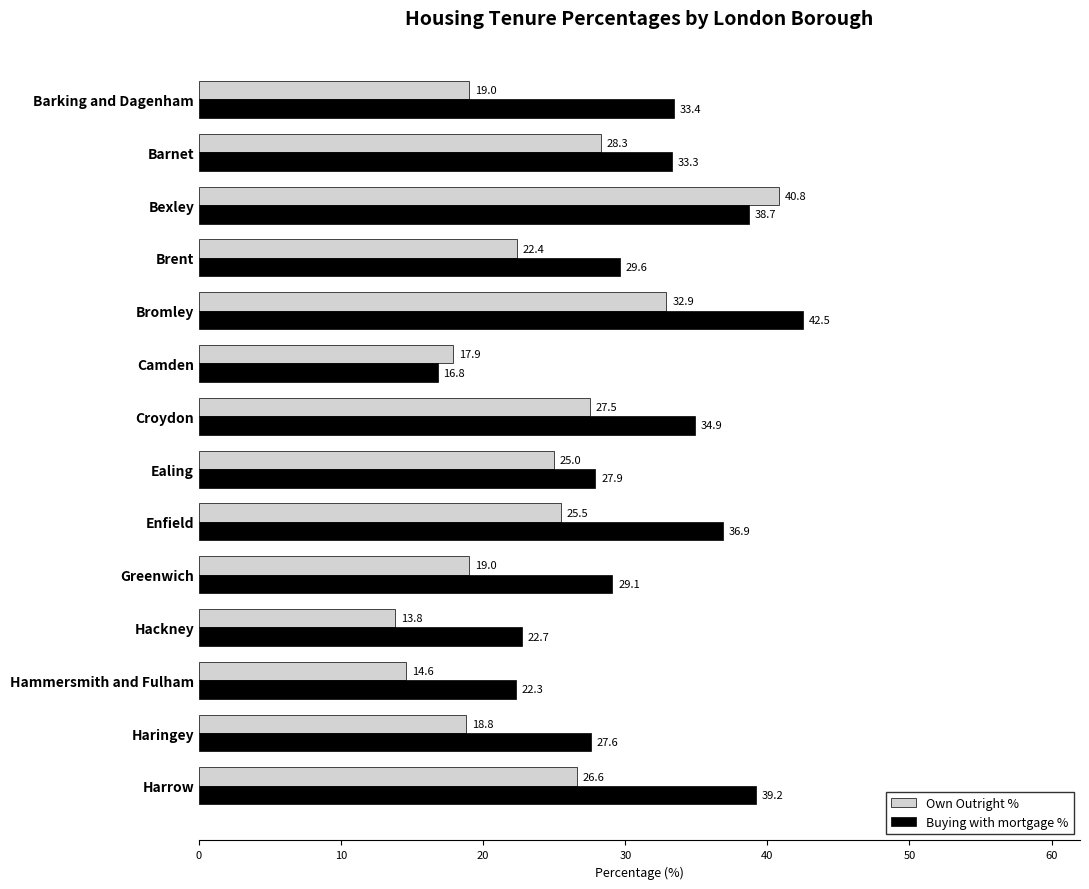

How many data points in Buying with mortgage % are less than 33?

7